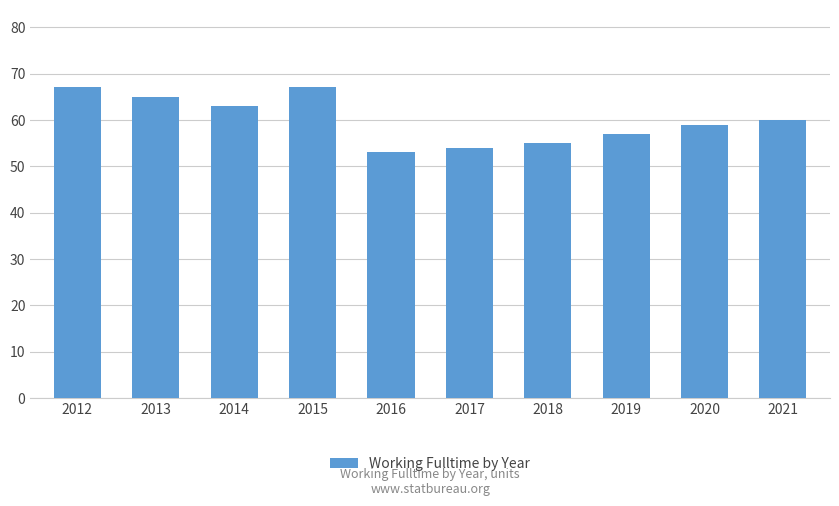

Is it true that the value at 2018 is 55?

True